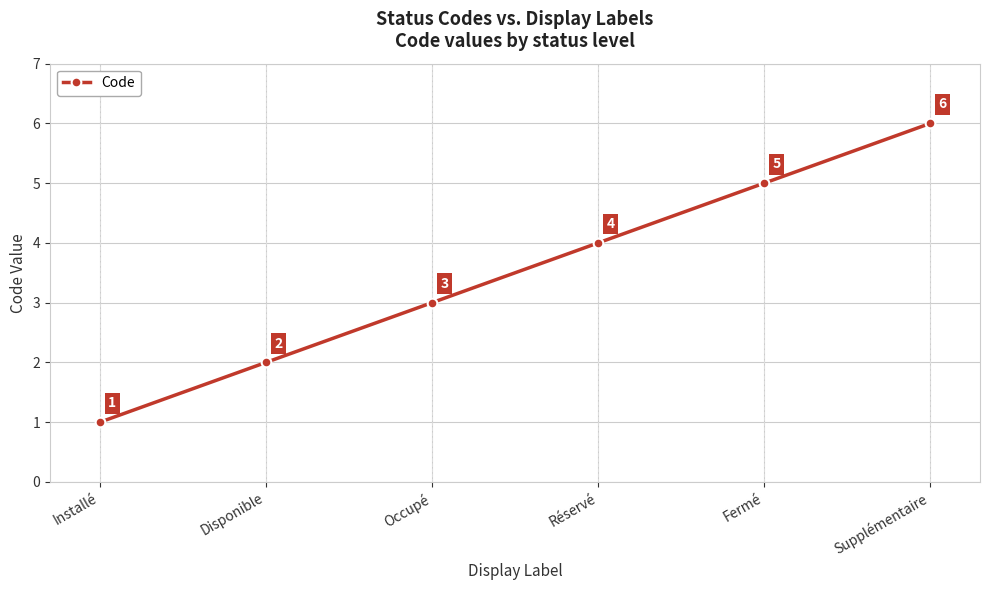

What is the sum of the values at Occupé and Supplémentaire?

9